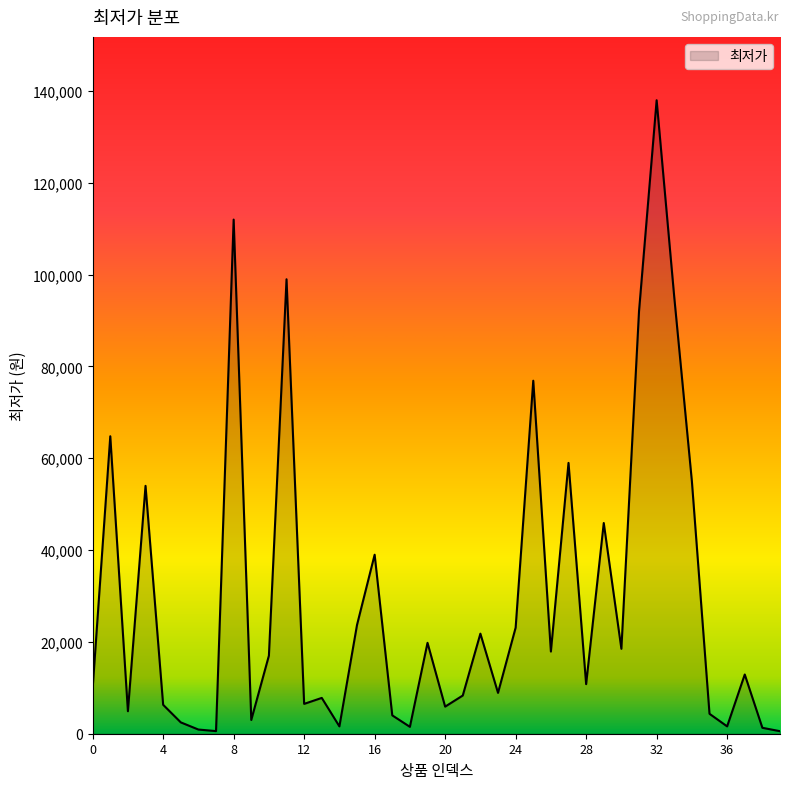

Does the chart have visible grid lines?

No